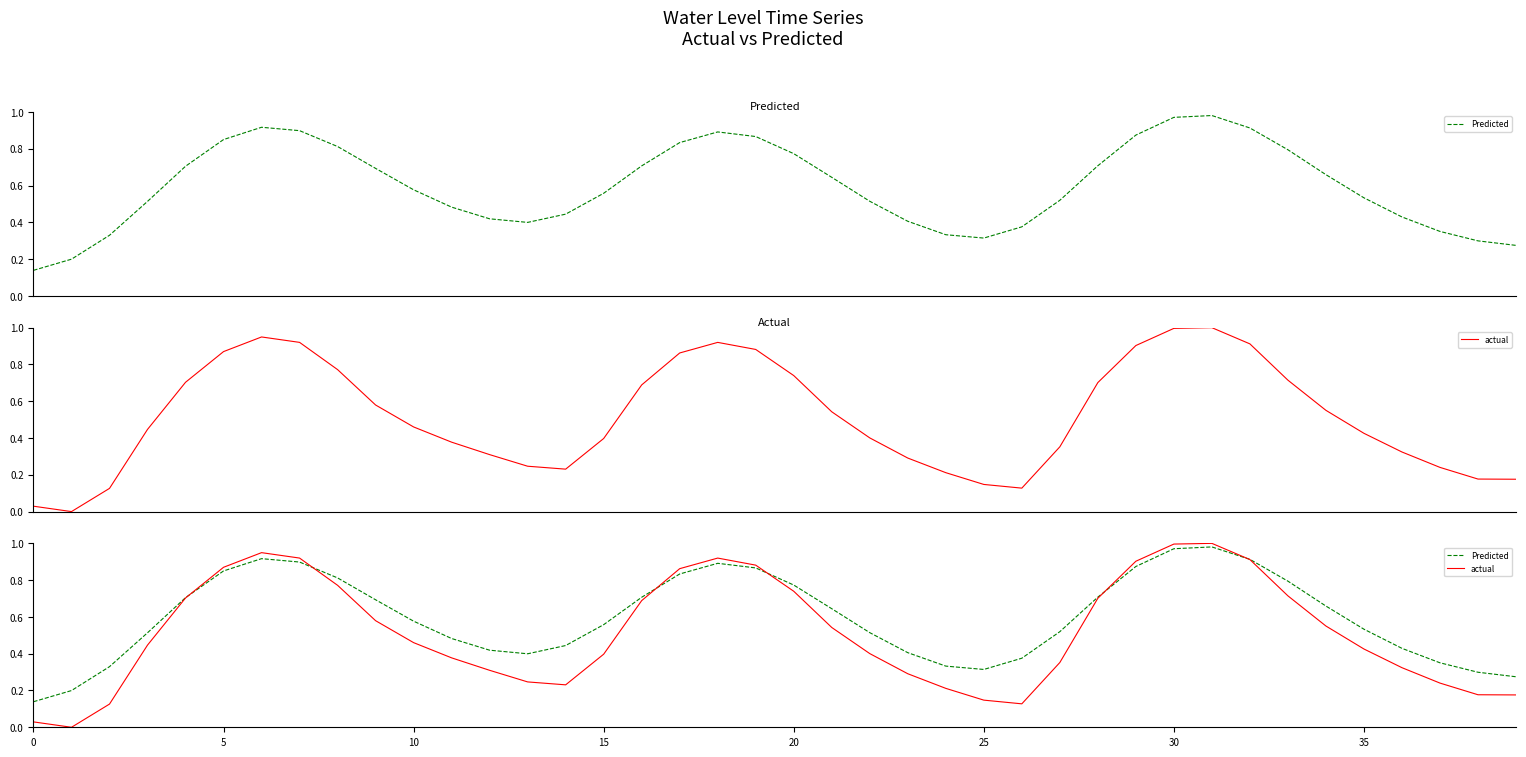

How many interior local valleys does the Predicted series have?

2